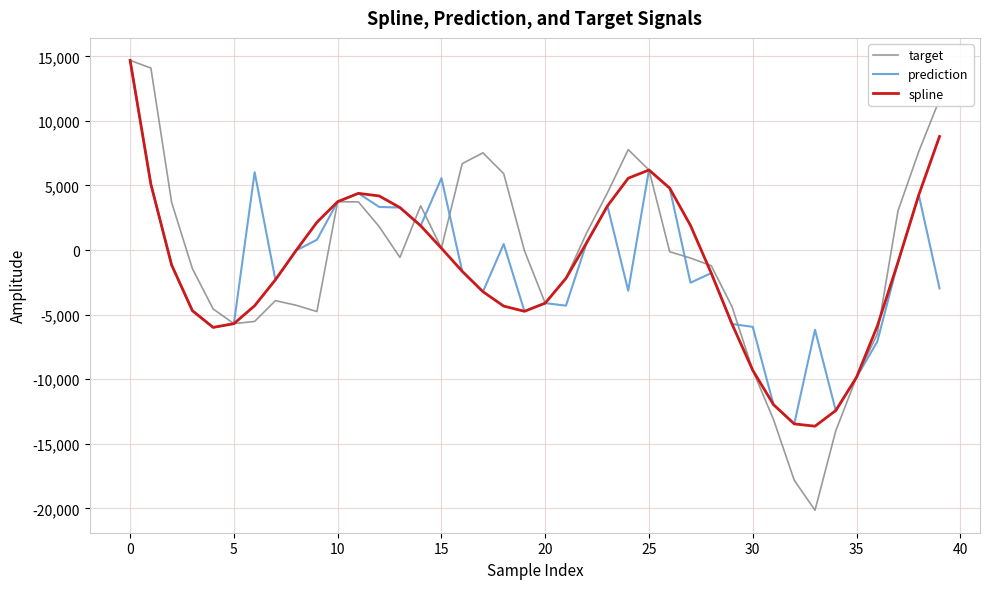

What is the minimum value shown in the chart?

-20144.5